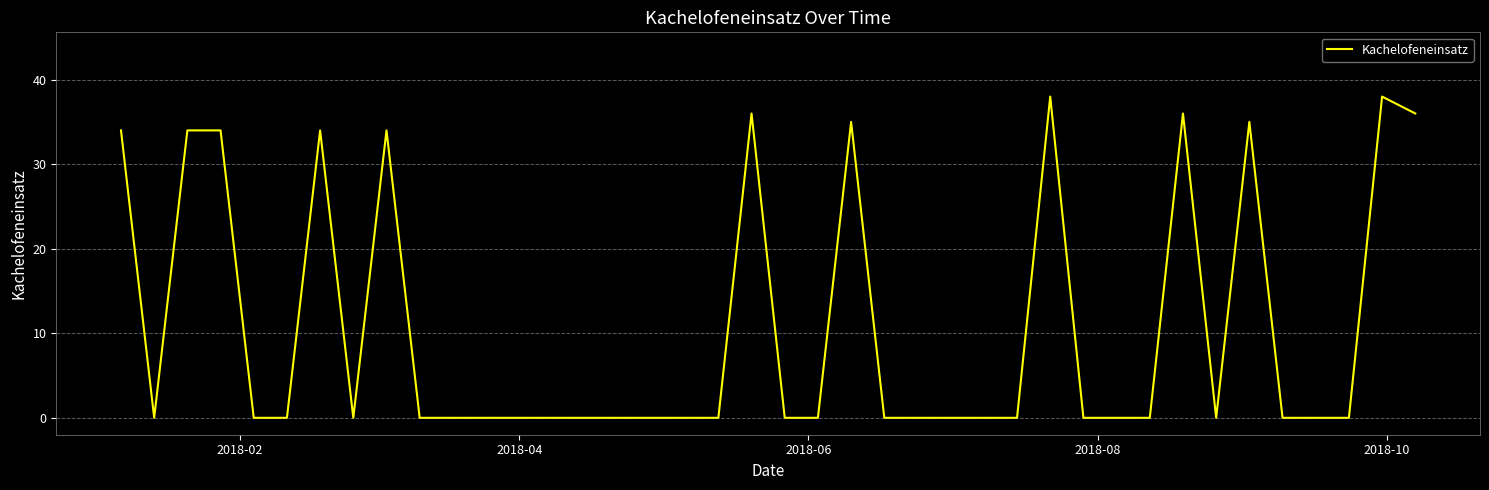

What is the difference between the maximum and minimum values?

38